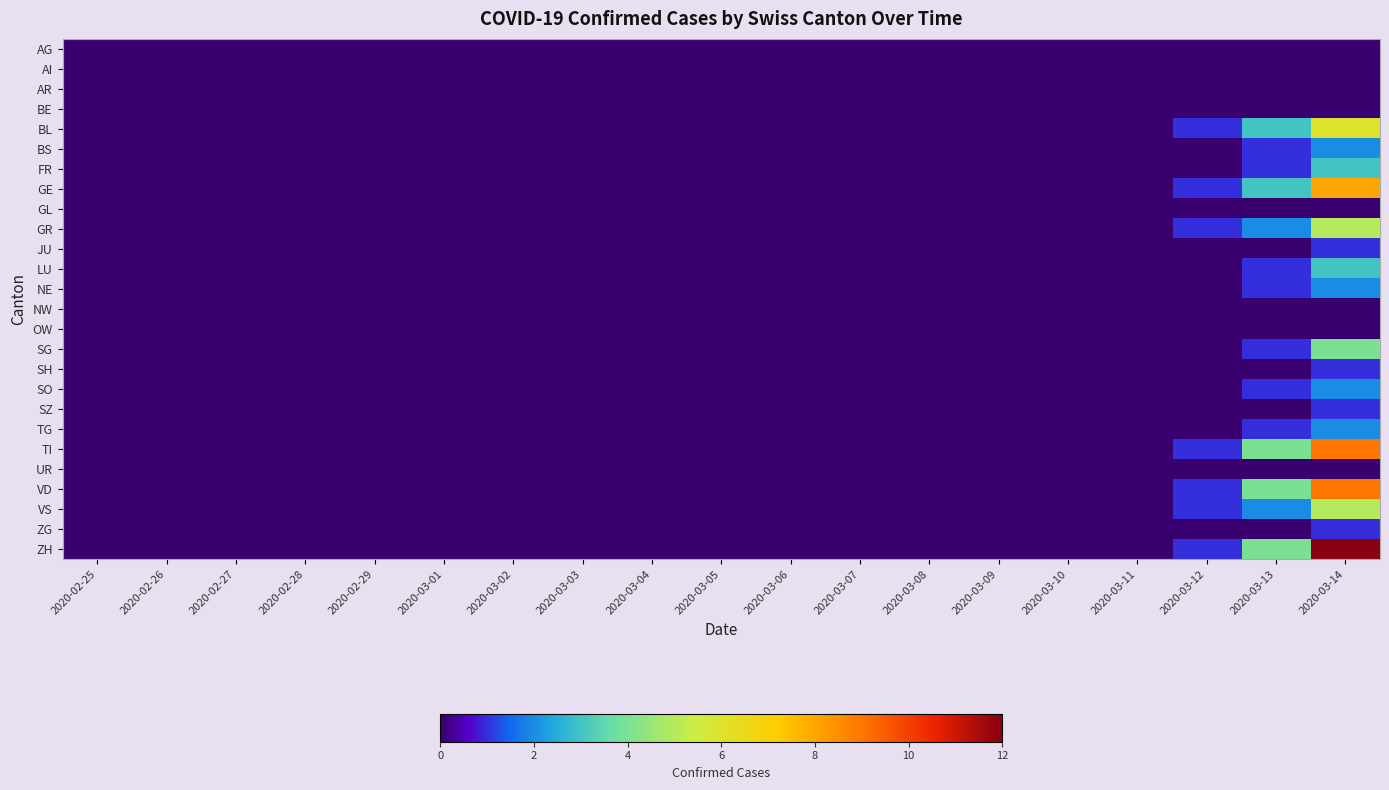

How many categories are shown in the chart?

19